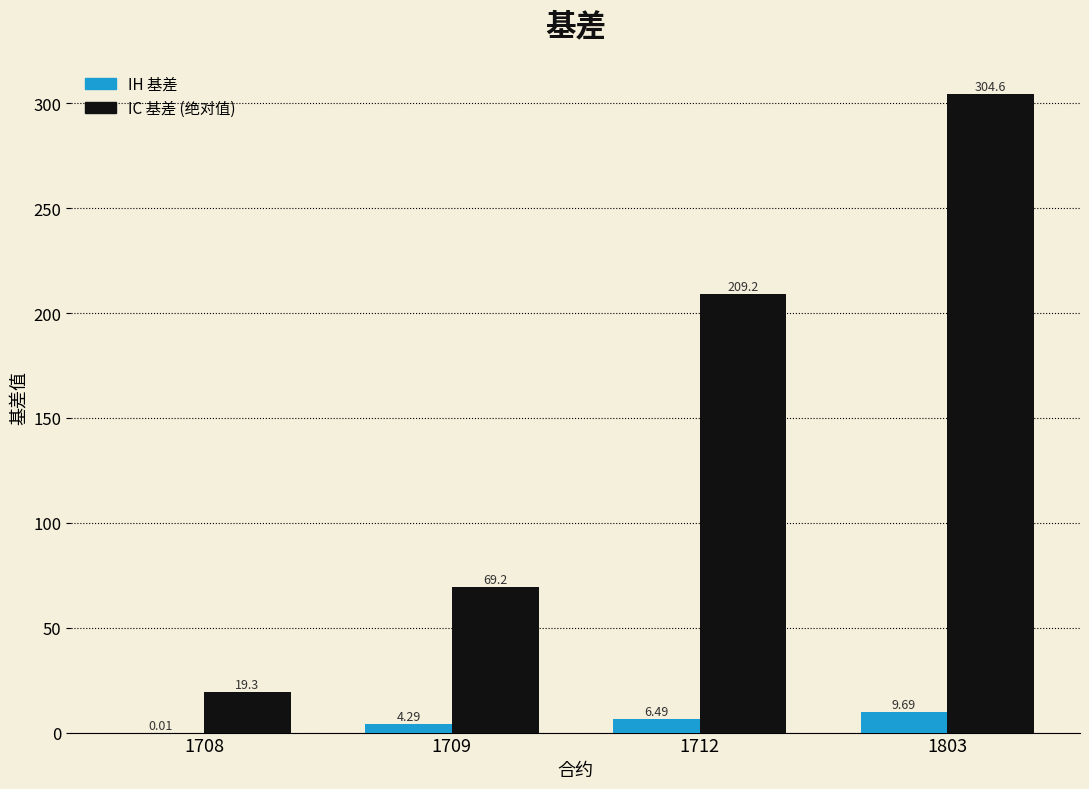

What is the total value across all series at 1712?

215.7